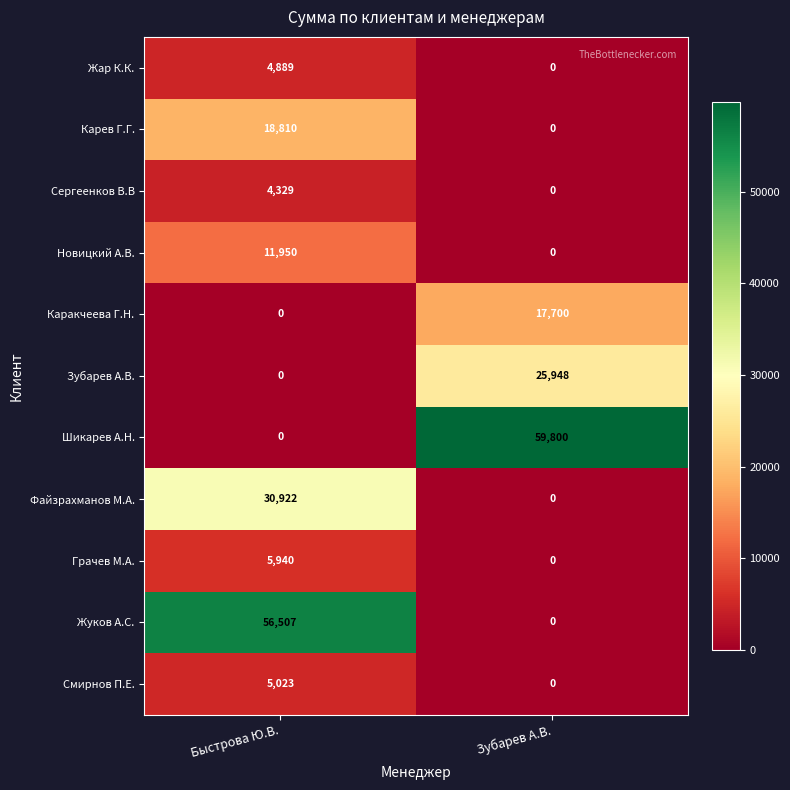

What is the difference between the maximum and minimum values in the Шикарев А.Н. series?

59800